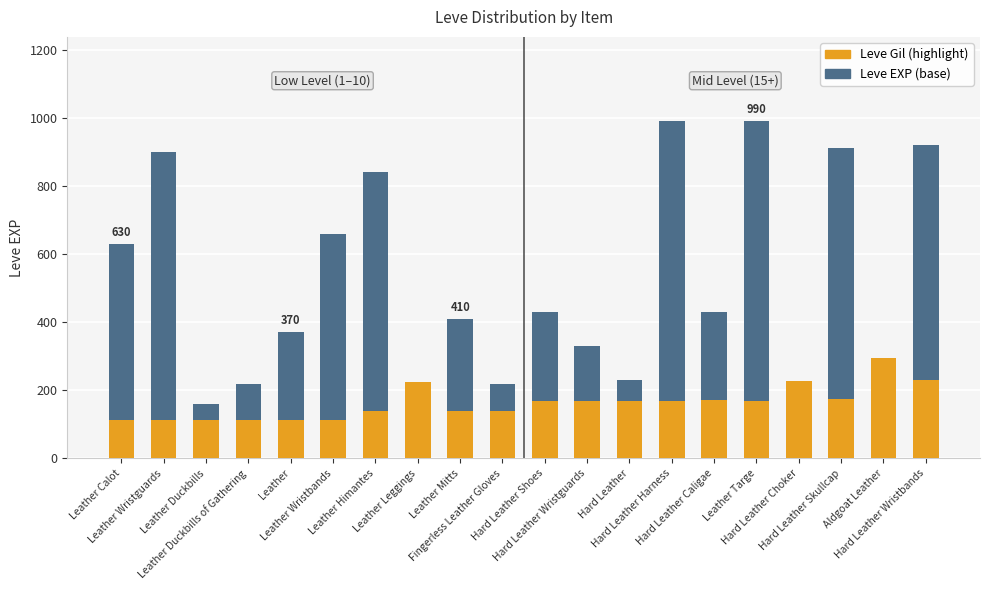

Where does the Leve EXP series first go above 430?

Leather Calot